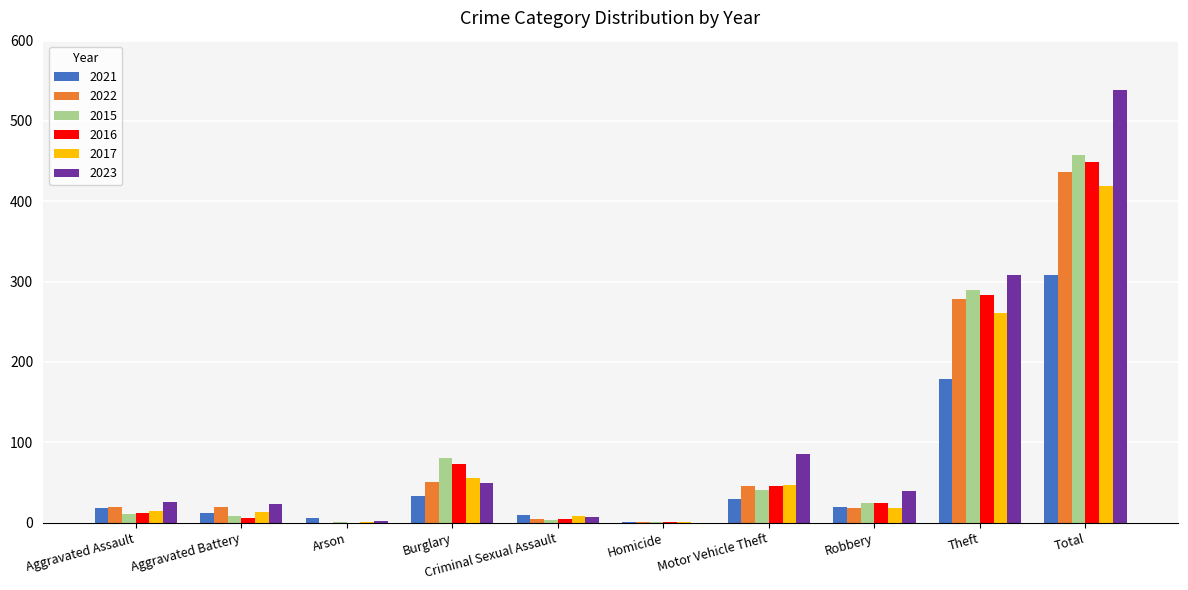

Read the 2015 value at Total.

458